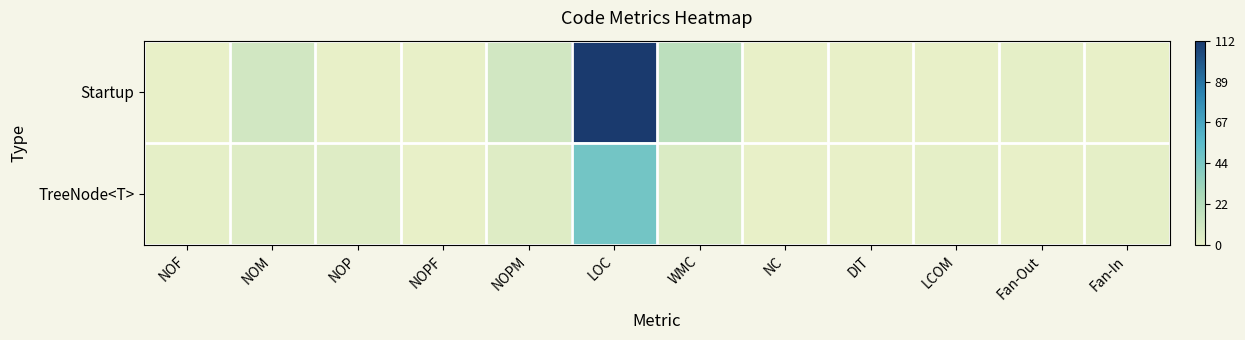

Which has a higher value, NOF or LOC?

LOC